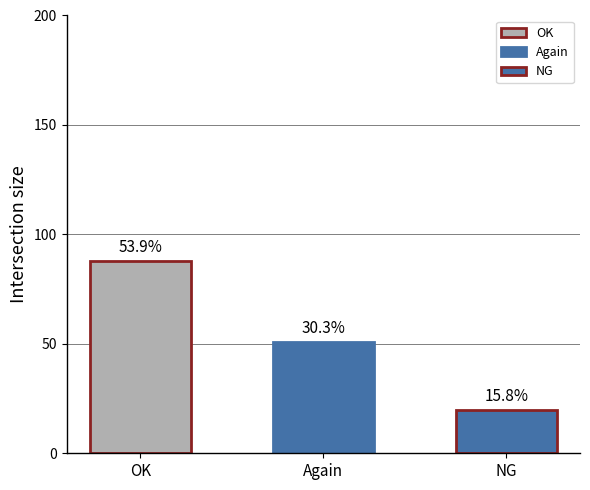

What is the change in value from Again to NG?

-31